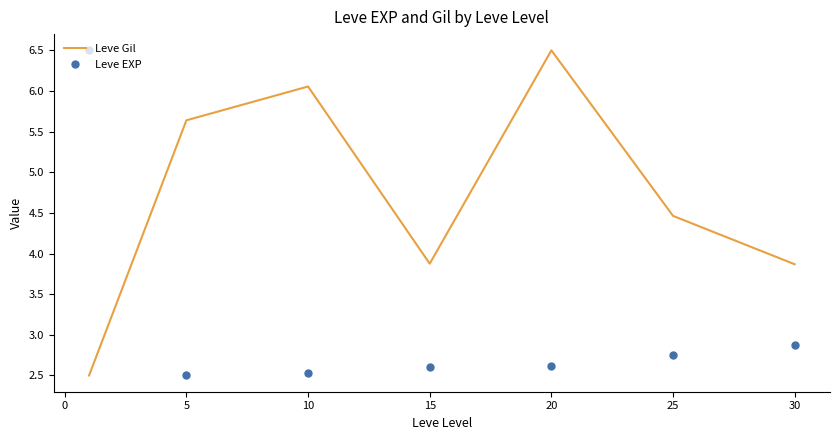

Which series has the largest total across all categories?

Leve Gil